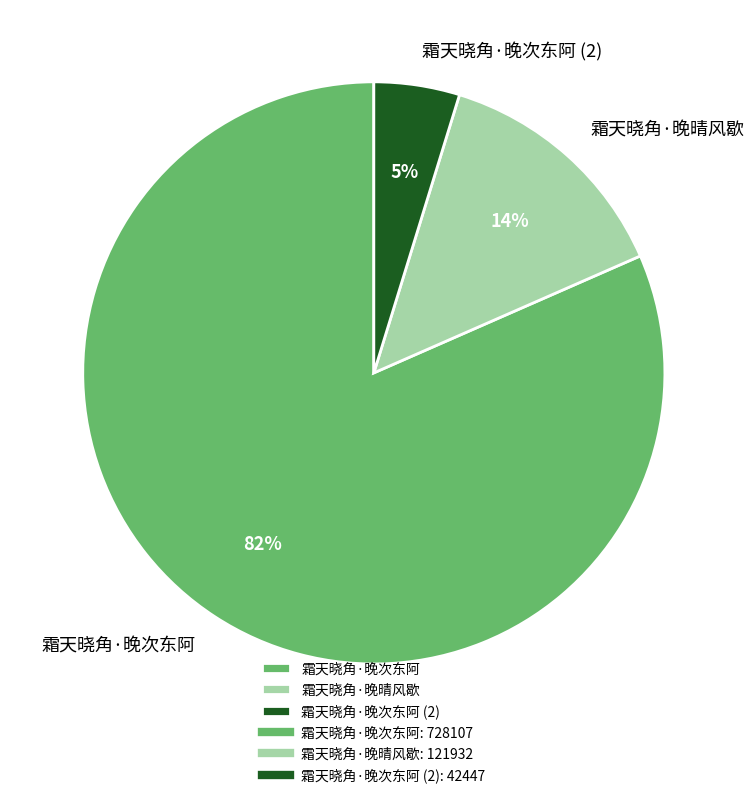

The 霜天晓角·晚次东阿 slice represents 19% of the pie. True or false?

False